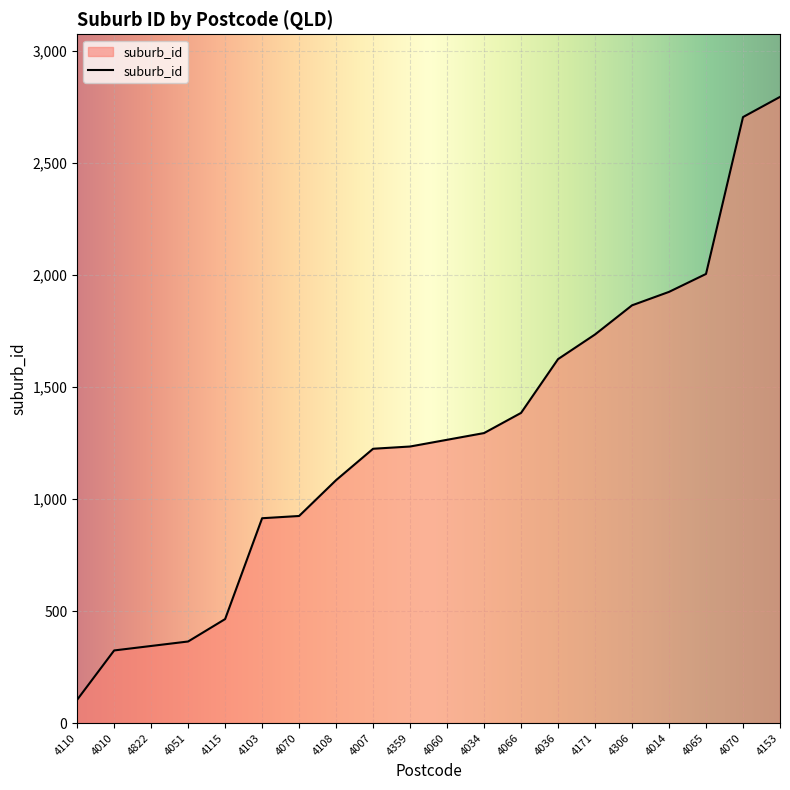

What is the sum of the values at 4103 and 4036?

2538